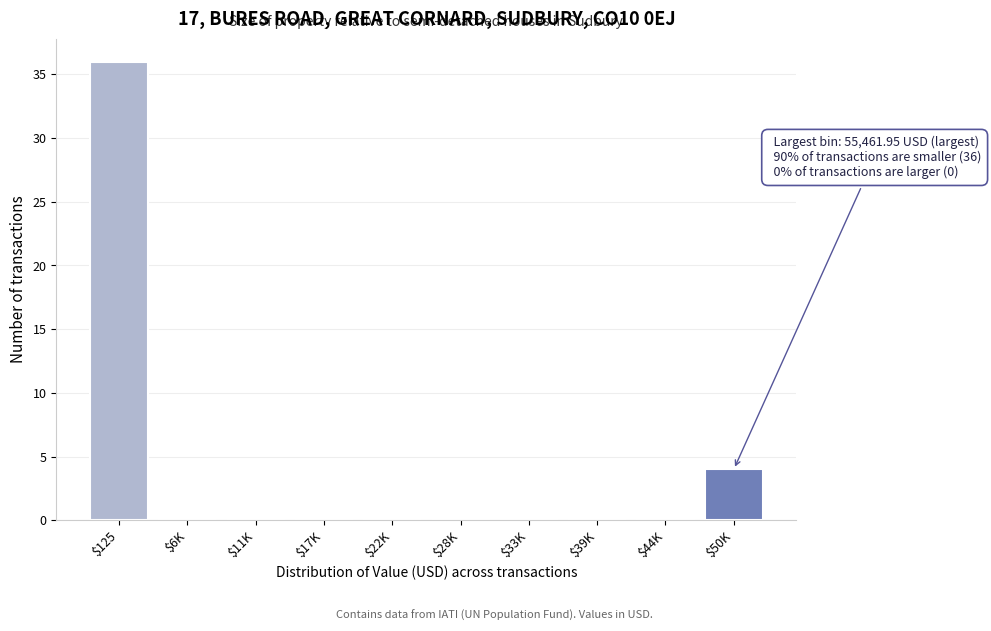

What value does the data have at $125, to the nearest 5?

35